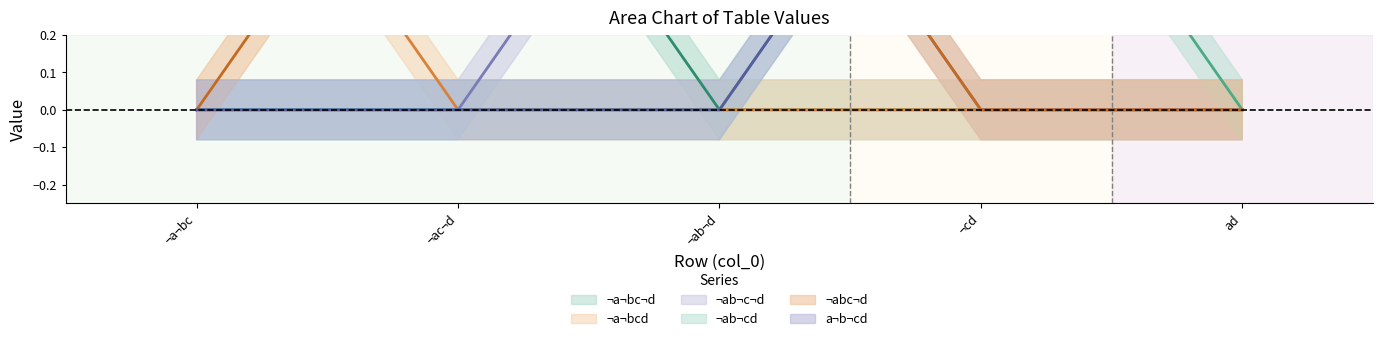

How many series are shown in this chart?

6